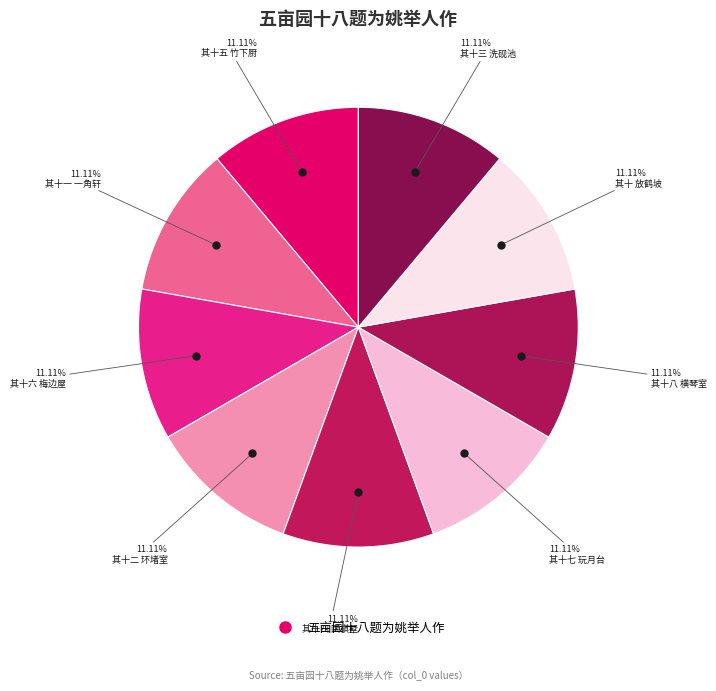

Does 其十 放鹤坡 account for over 50% of the chart?

No